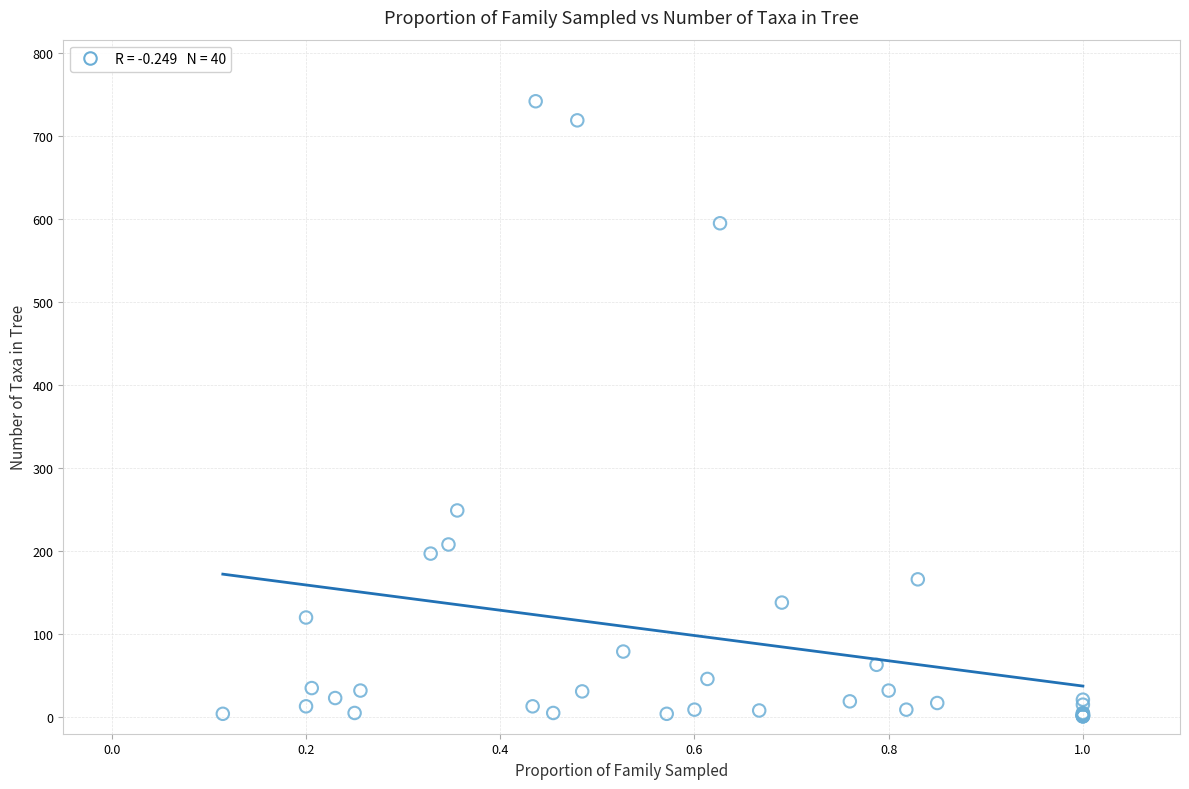

What Y value in the scatter plot is closest to 371?

249